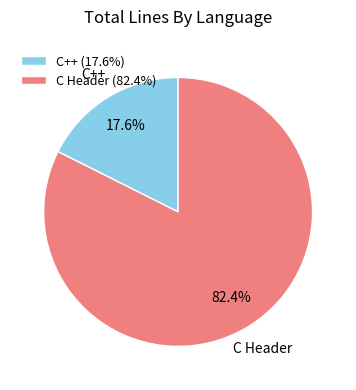

To the nearest percent, what is the average slice percentage?

50%